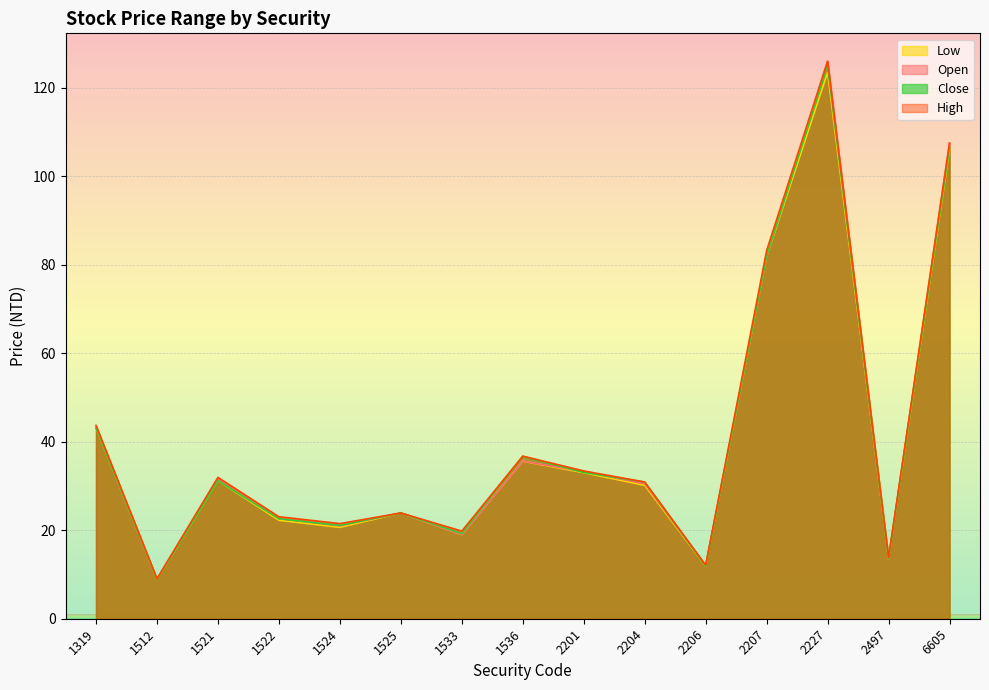

What value does the Low series have at 1522?

22.2